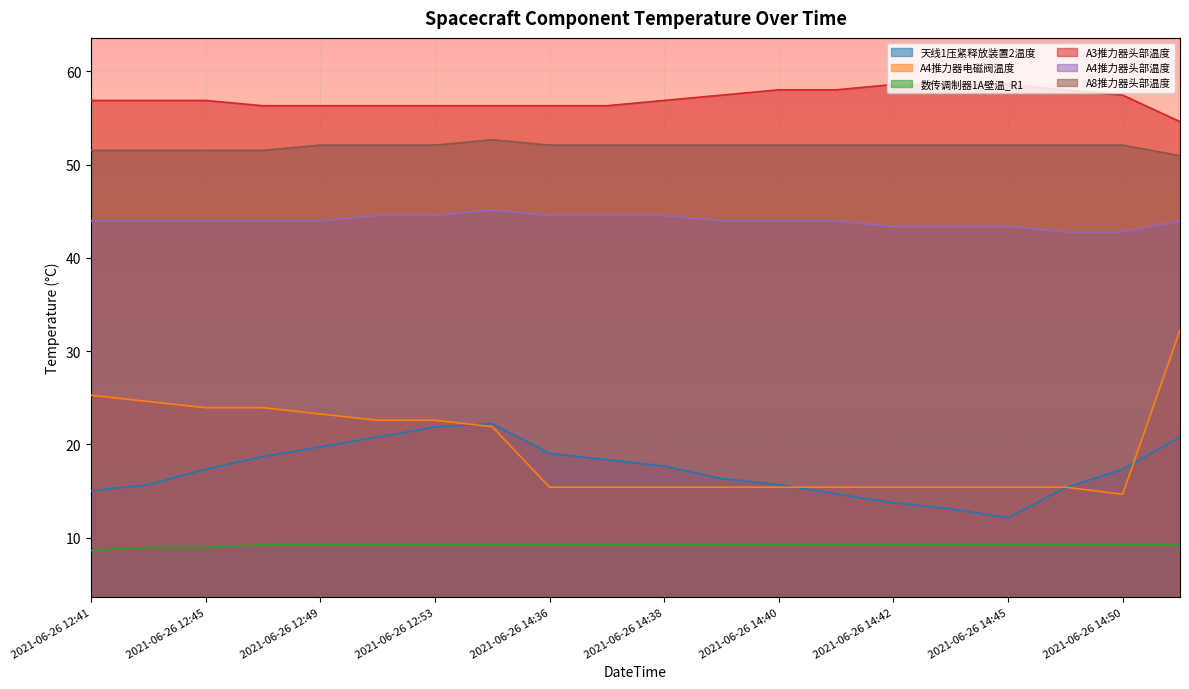

Which has a higher value, 2021-06-26 14:39 or 2021-06-26 12:41?

2021-06-26 14:39